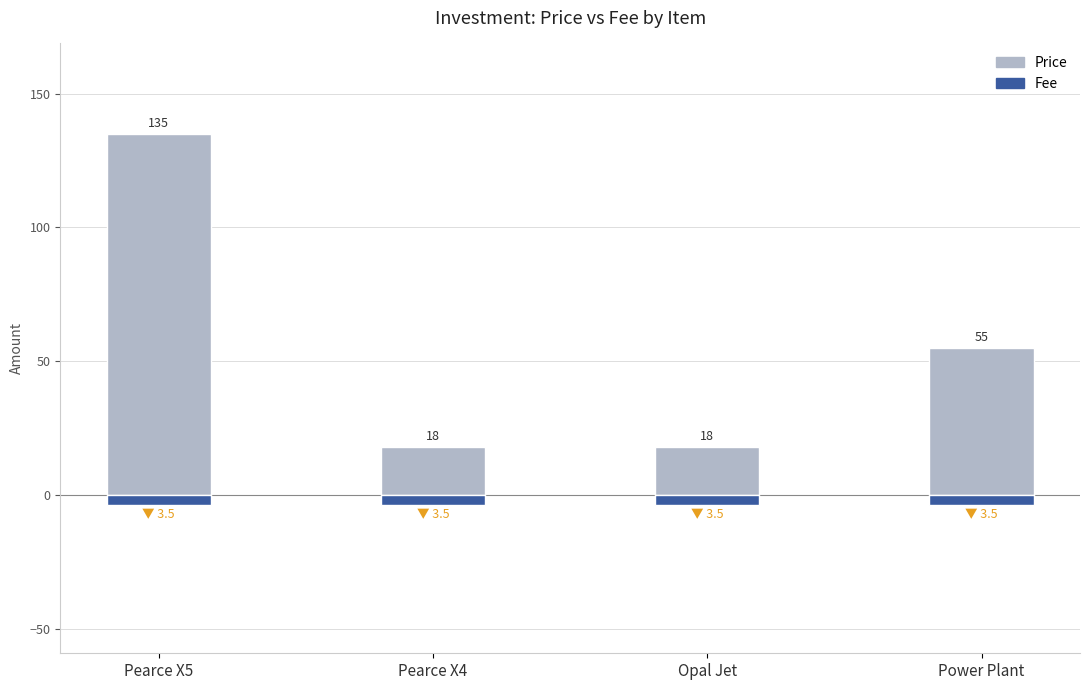

What is the total value across all series at Power Plant?

51.5